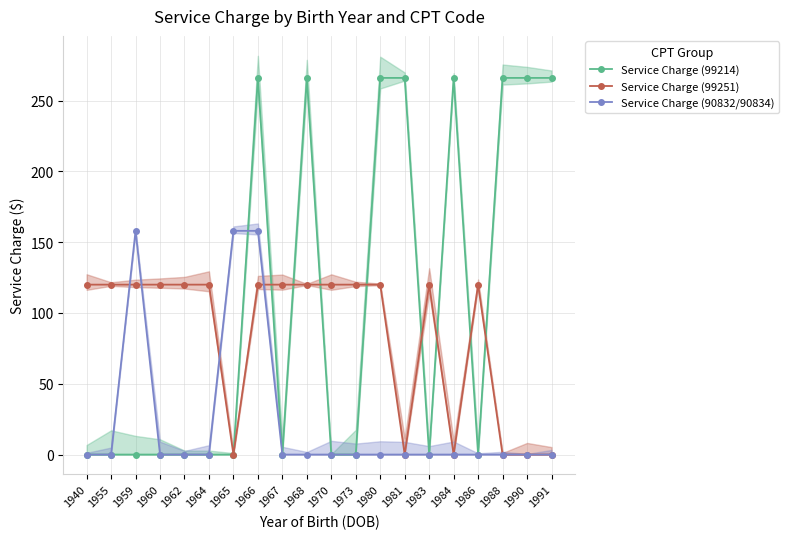

Rank the series by their average value, from lowest to highest.

Service Charge (90832/90834), Service Charge (99251), Service Charge (99214)